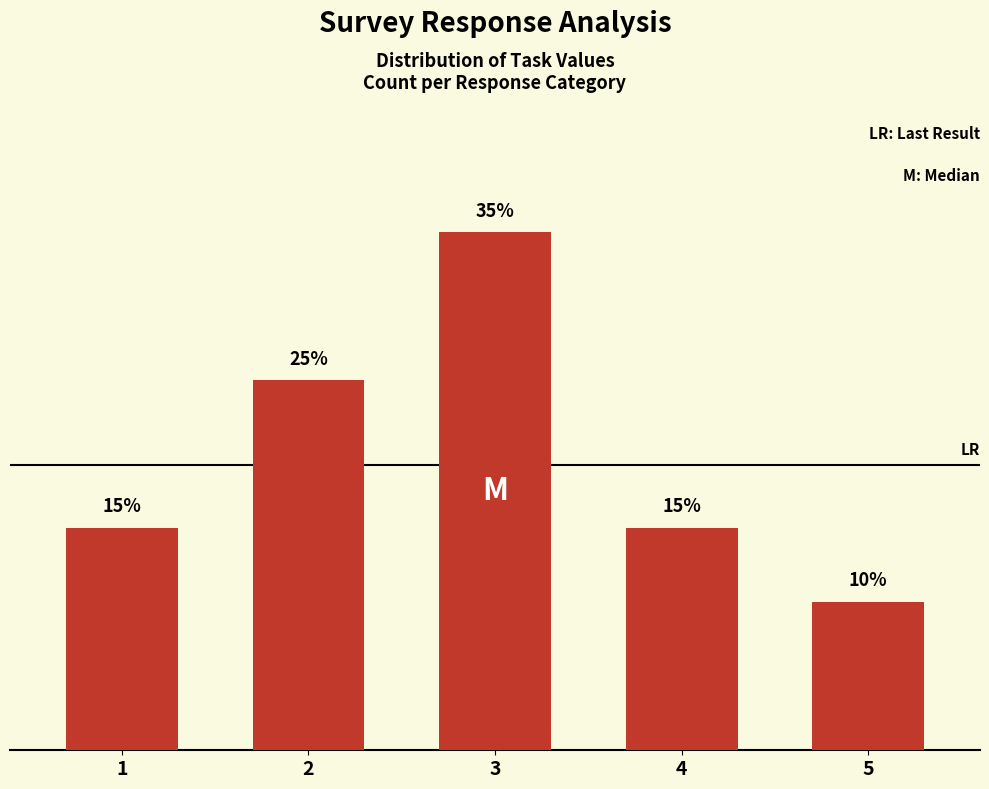

What is the value of the 3rd bar from the left?

35